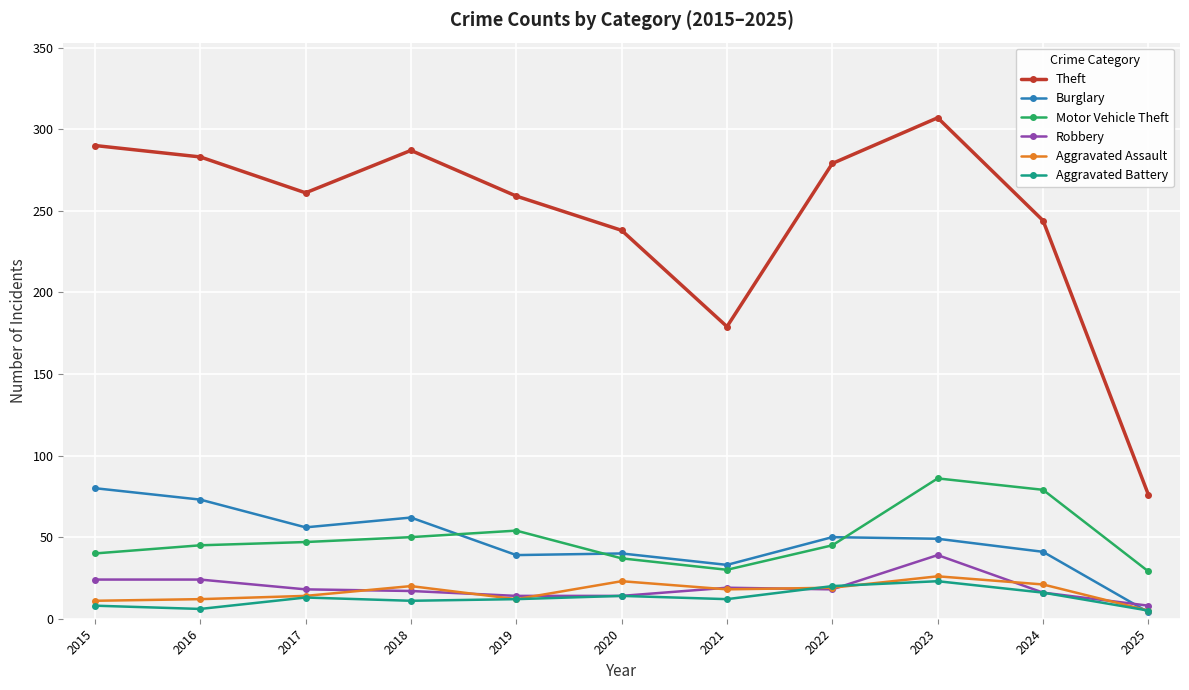

True or false: Burglary and Motor Vehicle Theft intersect in this chart.

True